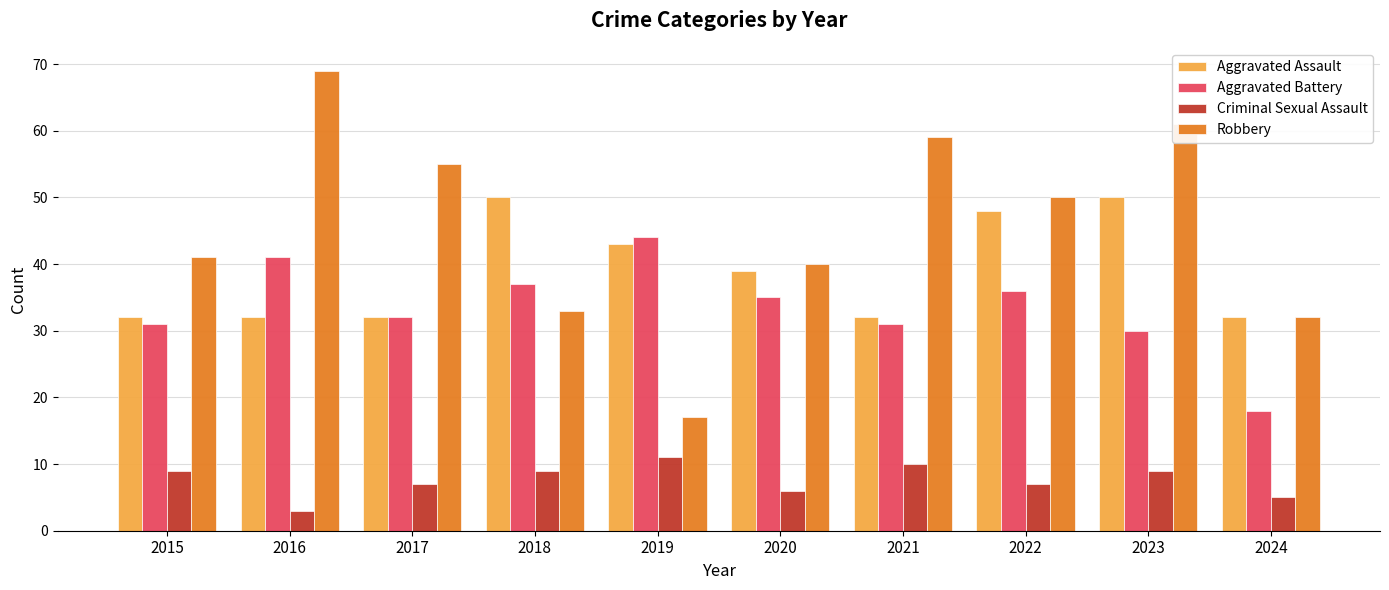

Where is Robbery nearest to the value 43?

2015